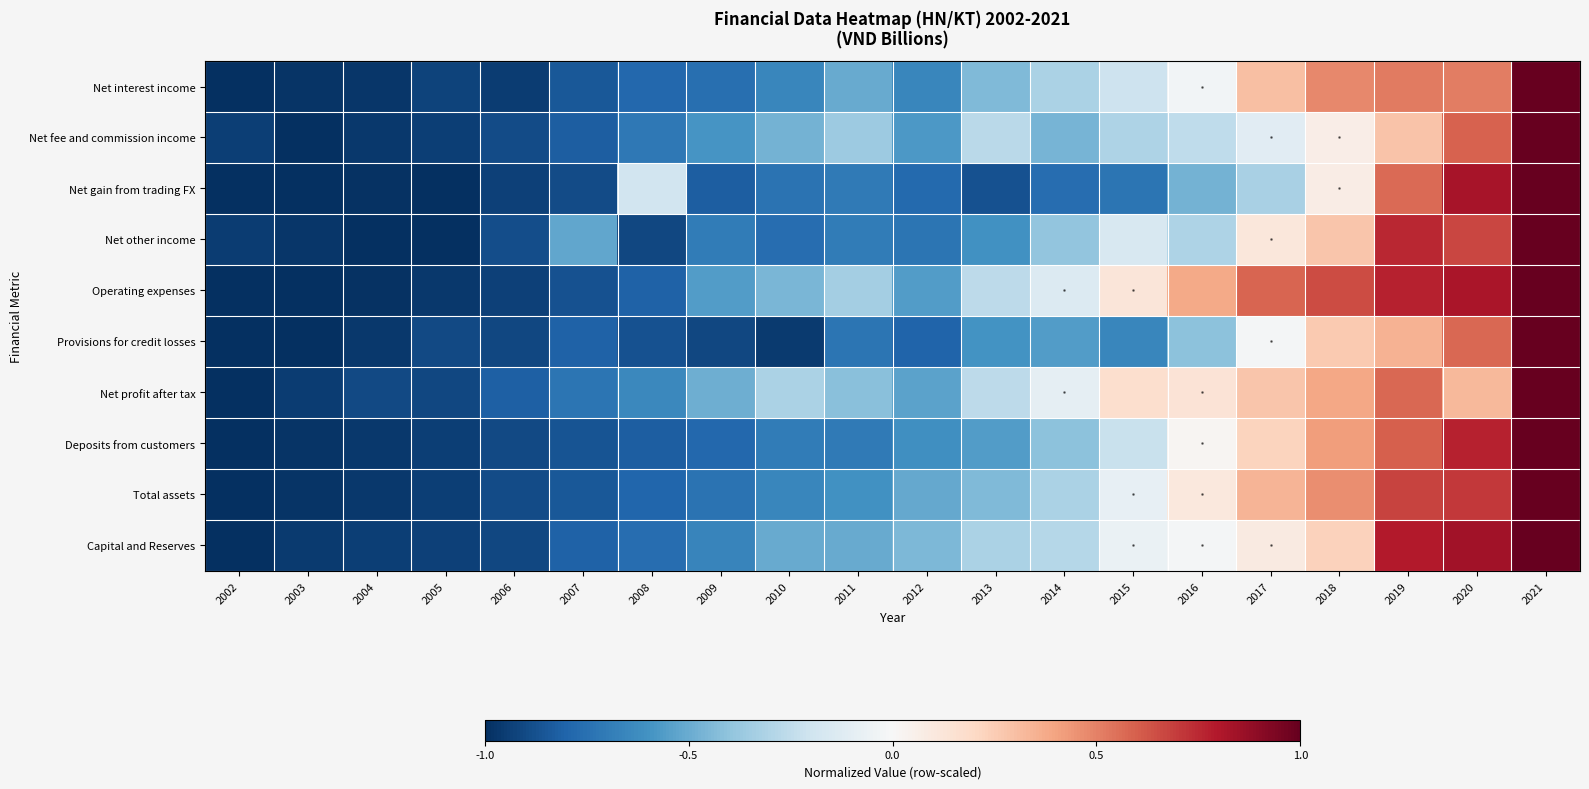

Reading left to right, list all the values displayed in this chart.

Net interest income: 2002=-1.0	2003=-1.0	2004=-1.0	2005=-0.9	2006=-1.0	2007=-0.8	2008=-0.8	2009=-0.8	2010=-0.7	2011=-0.5	2012=-0.7	2013=-0.4	2014=-0.3	2015=-0.2	2016=-0.0	2017=0.3	2018=0.5	2019=0.5	2020=0.5	2021=1.0
Net fee and commission income: 2002=-0.9	2003=-1.0	2004=-1.0	2005=-0.9	2006=-0.9	2007=-0.8	2008=-0.7	2009=-0.6	2010=-0.5	2011=-0.4	2012=-0.6	2013=-0.3	2014=-0.5	2015=-0.3	2016=-0.3	2017=-0.1	2018=0.1	2019=0.3	2020=0.6	2021=1.0
Net gain from trading FX: 2002=-1.0	2003=-1.0	2004=-1.0	2005=-1.0	2006=-0.9	2007=-0.9	2008=-0.2	2009=-0.8	2010=-0.7	2011=-0.7	2012=-0.8	2013=-0.9	2014=-0.8	2015=-0.7	2016=-0.5	2017=-0.3	2018=0.1	2019=0.6	2020=0.8	2021=1.0
Net other income: 2002=-0.9	2003=-1.0	2004=-1.0	2005=-1.0	2006=-0.9	2007=-0.5	2008=-0.9	2009=-0.7	2010=-0.8	2011=-0.7	2012=-0.7	2013=-0.6	2014=-0.4	2015=-0.2	2016=-0.3	2017=0.1	2018=0.3	2019=0.8	2020=0.7	2021=1.0
Operating expenses: 2002=-1.0	2003=-1.0	2004=-1.0	2005=-1.0	2006=-0.9	2007=-0.9	2008=-0.8	2009=-0.6	2010=-0.5	2011=-0.3	2012=-0.6	2013=-0.3	2014=-0.1	2015=0.1	2016=0.4	2017=0.6	2018=0.6	2019=0.8	2020=0.8	2021=1.0
Provisions for credit losses: 2002=-1.0	2003=-1.0	2004=-1.0	2005=-0.9	2006=-0.9	2007=-0.8	2008=-0.9	2009=-0.9	2010=-1.0	2011=-0.7	2012=-0.8	2013=-0.6	2014=-0.6	2015=-0.7	2016=-0.4	2017=-0.0	2018=0.3	2019=0.4	2020=0.6	2021=1.0
Net profit after tax: 2002=-1.0	2003=-0.9	2004=-0.9	2005=-0.9	2006=-0.8	2007=-0.7	2008=-0.6	2009=-0.5	2010=-0.3	2011=-0.4	2012=-0.5	2013=-0.3	2014=-0.1	2015=0.2	2016=0.1	2017=0.3	2018=0.4	2019=0.6	2020=0.3	2021=1.0
Deposits from customers: 2002=-1.0	2003=-1.0	2004=-1.0	2005=-0.9	2006=-0.9	2007=-0.9	2008=-0.8	2009=-0.8	2010=-0.7	2011=-0.7	2012=-0.6	2013=-0.6	2014=-0.4	2015=-0.2	2016=0.0	2017=0.2	2018=0.4	2019=0.6	2020=0.8	2021=1.0
Total assets: 2002=-1.0	2003=-1.0	2004=-1.0	2005=-0.9	2006=-0.9	2007=-0.8	2008=-0.8	2009=-0.7	2010=-0.7	2011=-0.6	2012=-0.5	2013=-0.4	2014=-0.3	2015=-0.1	2016=0.1	2017=0.3	2018=0.5	2019=0.7	2020=0.7	2021=1.0
Capital and Reserves: 2002=-1.0	2003=-1.0	2004=-0.9	2005=-0.9	2006=-0.9	2007=-0.8	2008=-0.8	2009=-0.7	2010=-0.5	2011=-0.5	2012=-0.4	2013=-0.3	2014=-0.3	2015=-0.1	2016=-0.0	2017=0.1	2018=0.2	2019=0.8	2020=0.8	2021=1.0